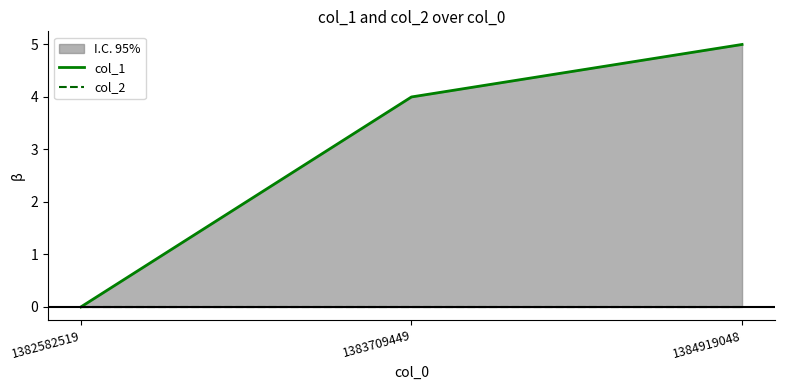

What is the approximate value of col_1 at 1383709449?

4